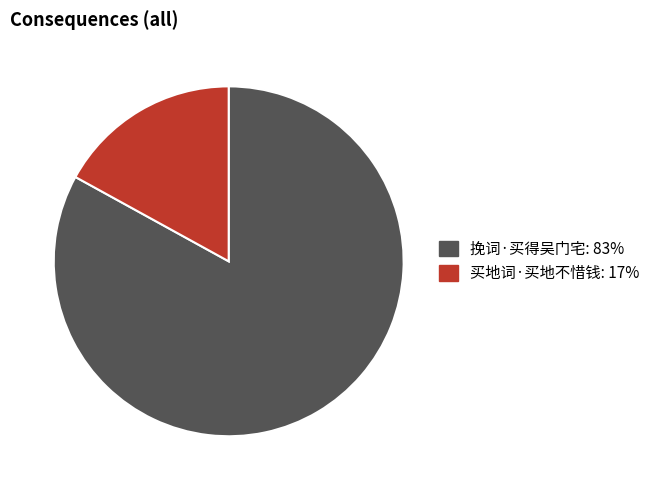

Does 挽词·买得吴门宅: 83% represent more than half of the total?

Yes